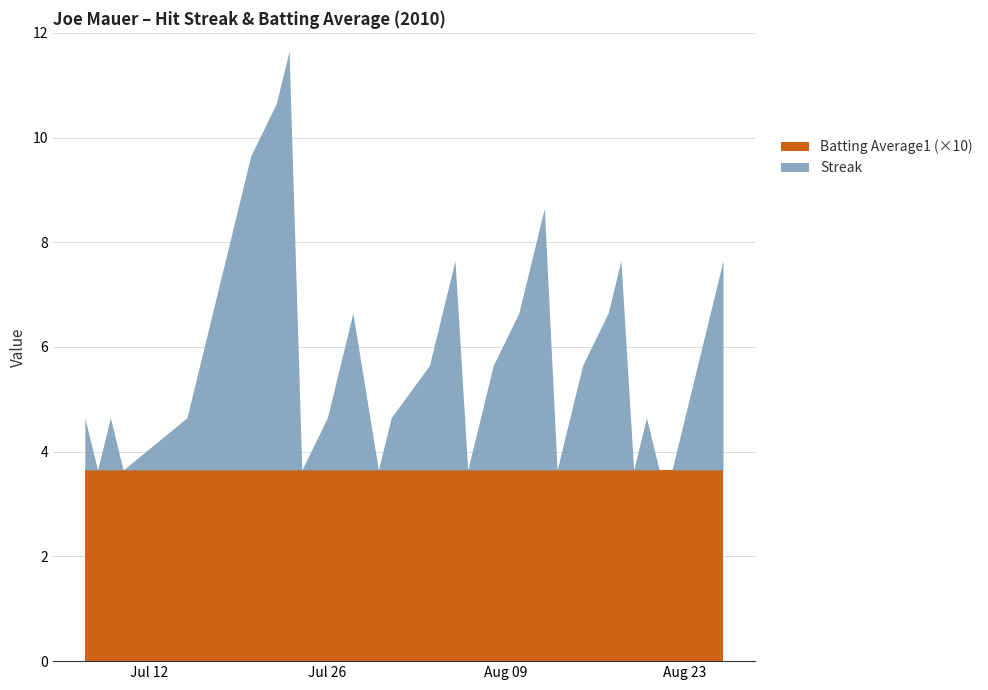

What is the label of the 11th point from the right?

2010-08-15